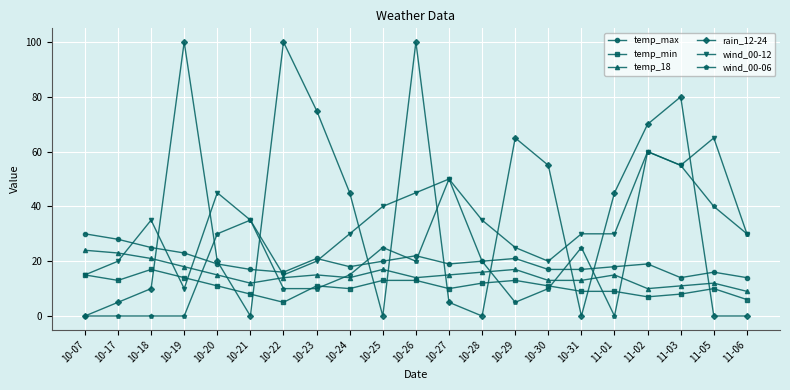

What is the greatest value displayed?

100